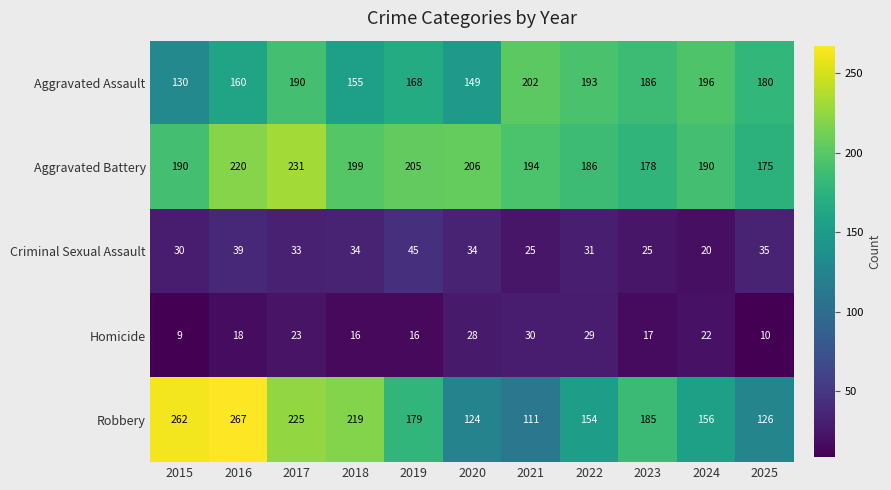

At which category is the sum across all series the highest?

2016